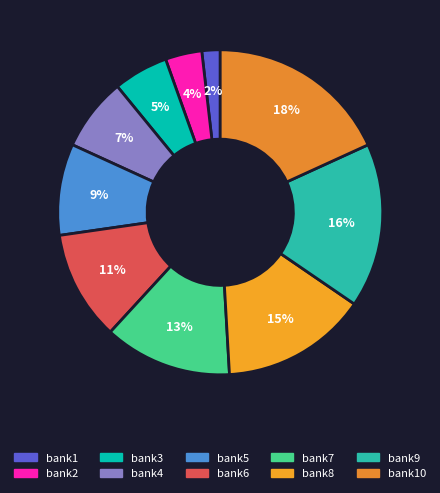

How much of the chart is everything except bank1?

98.2%